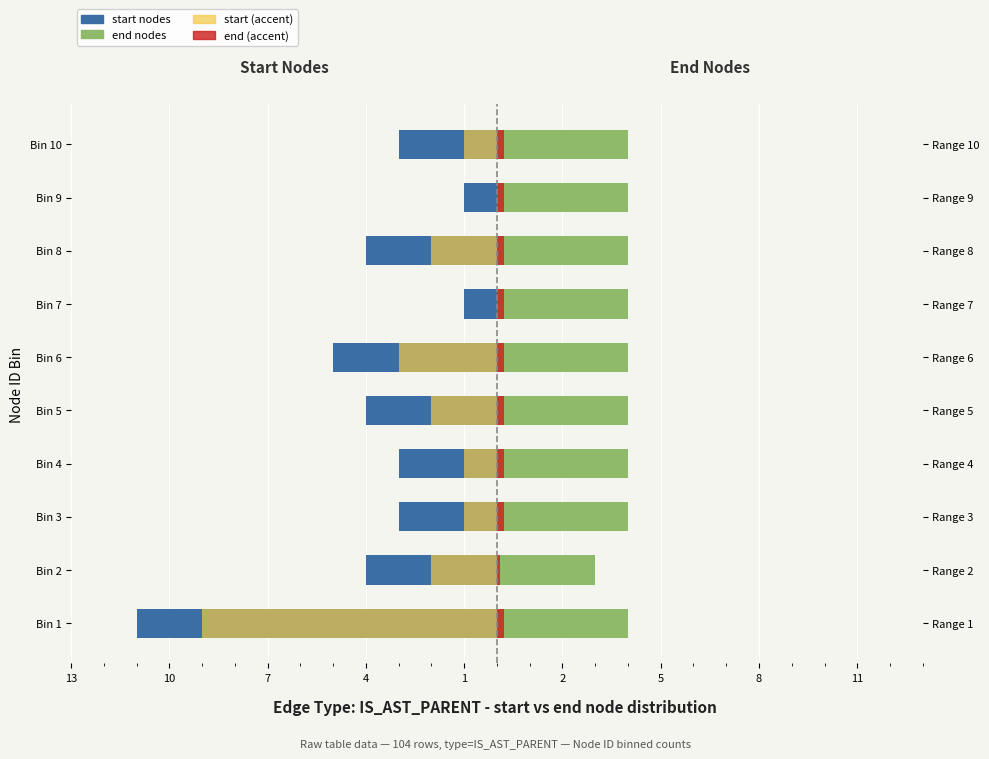

What is the sum of the end nodes values at Bin 9 and Bin 6?

8.0